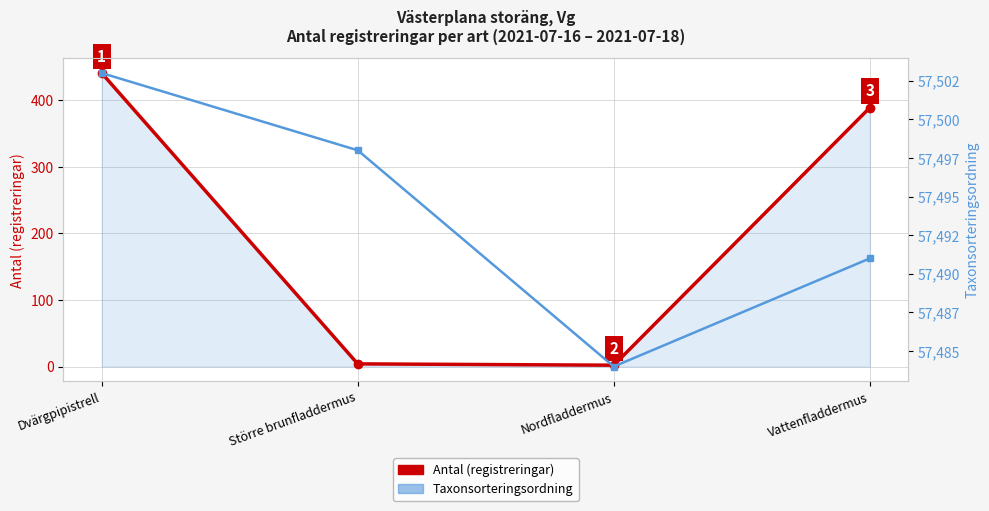

Between Större brunfladdermus and Vattenfladdermus, which series saw the biggest shift?

Antal (registreringar)